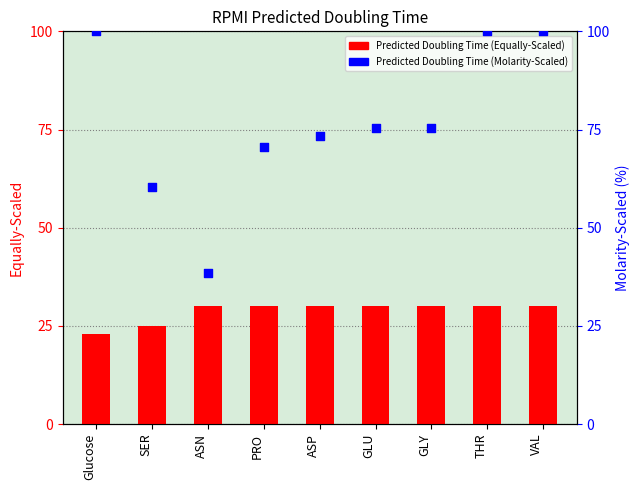

At which category is the sum across all series the highest?

THR